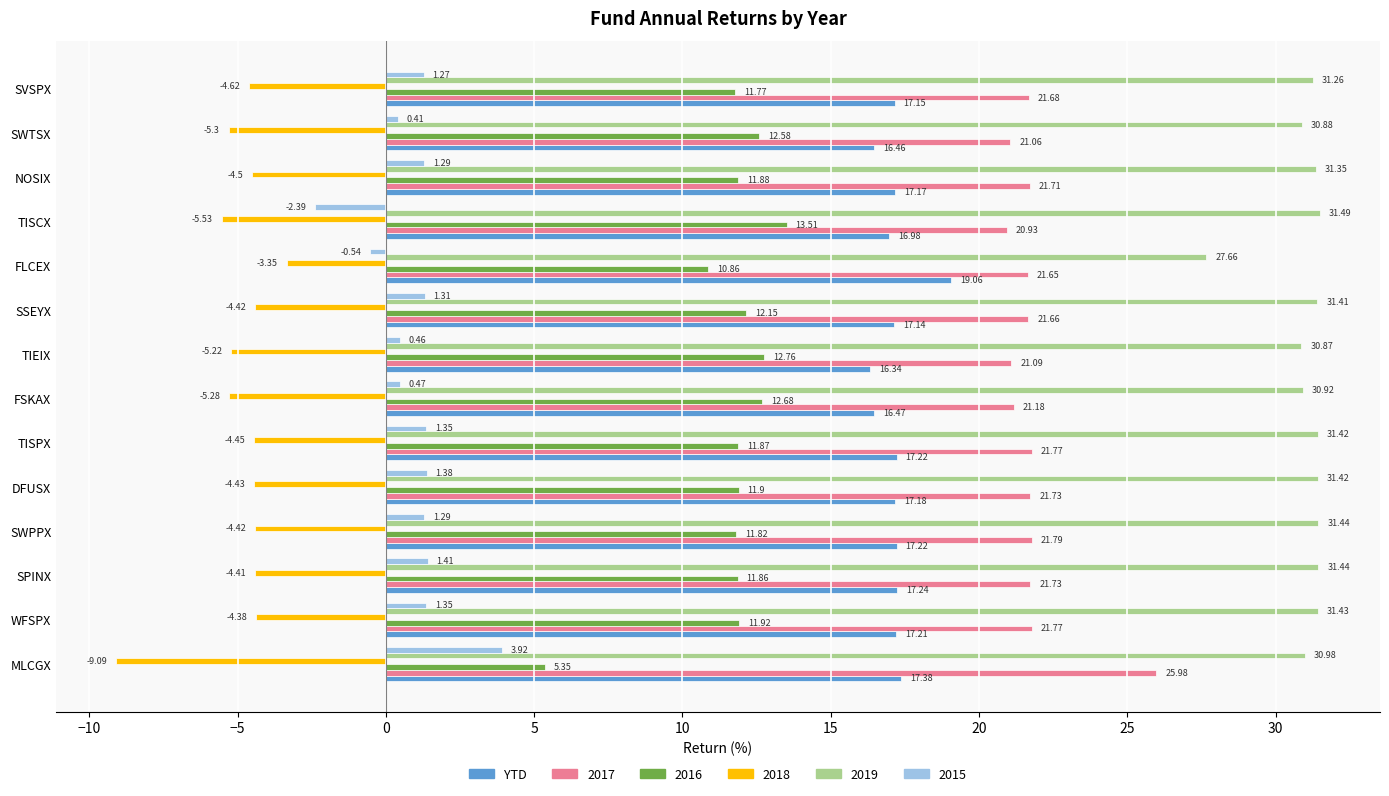

What is the sum of all YTD values?

240.2